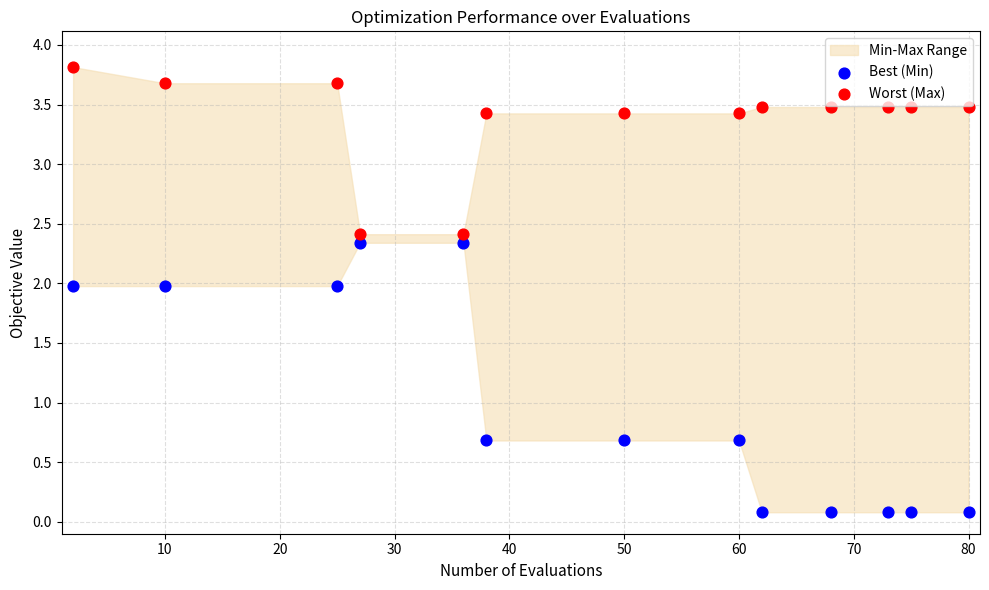

Across all data points, what is the range of X values (max minus min)?

78.0